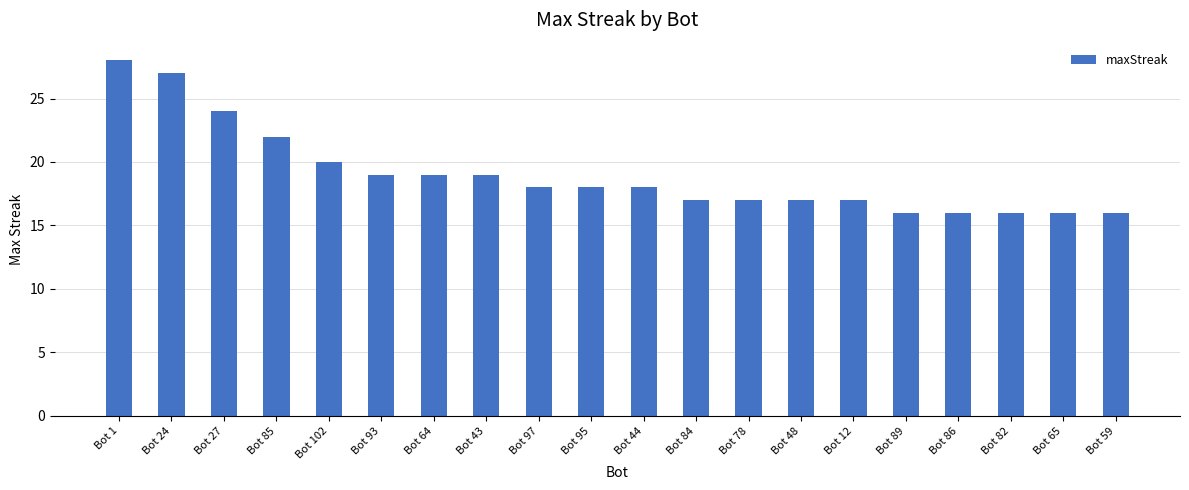

True or false: the data shows 10 at Bot 93.

False